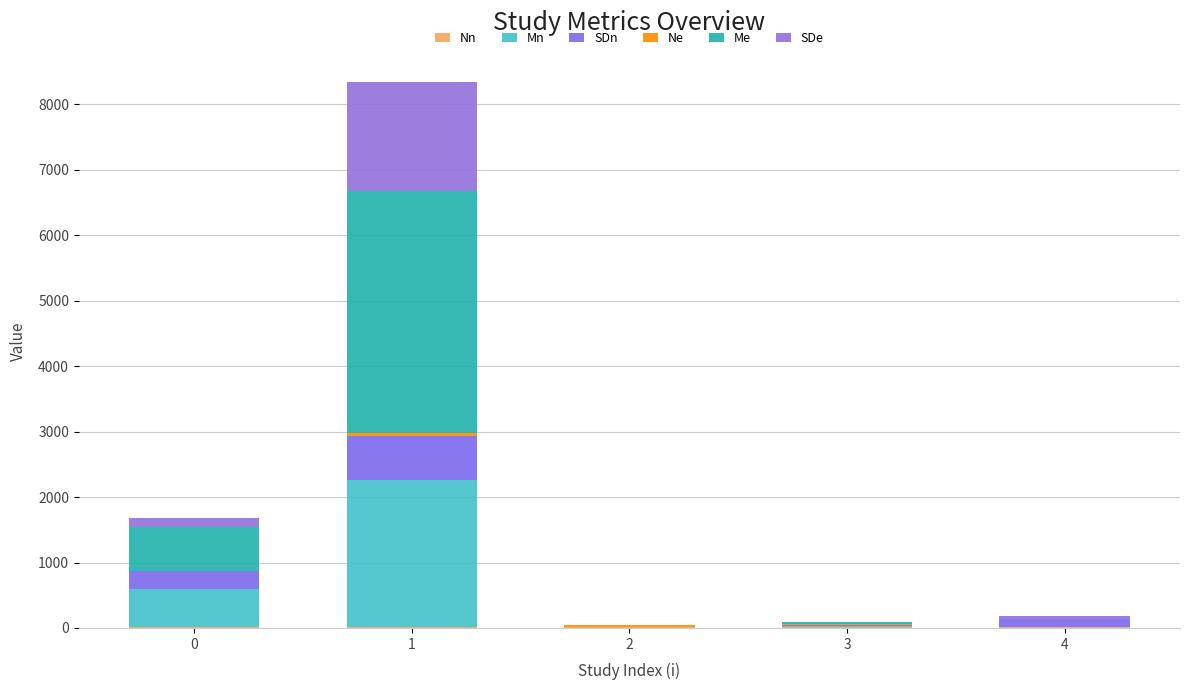

What is the average value of the Ne series?

18.2